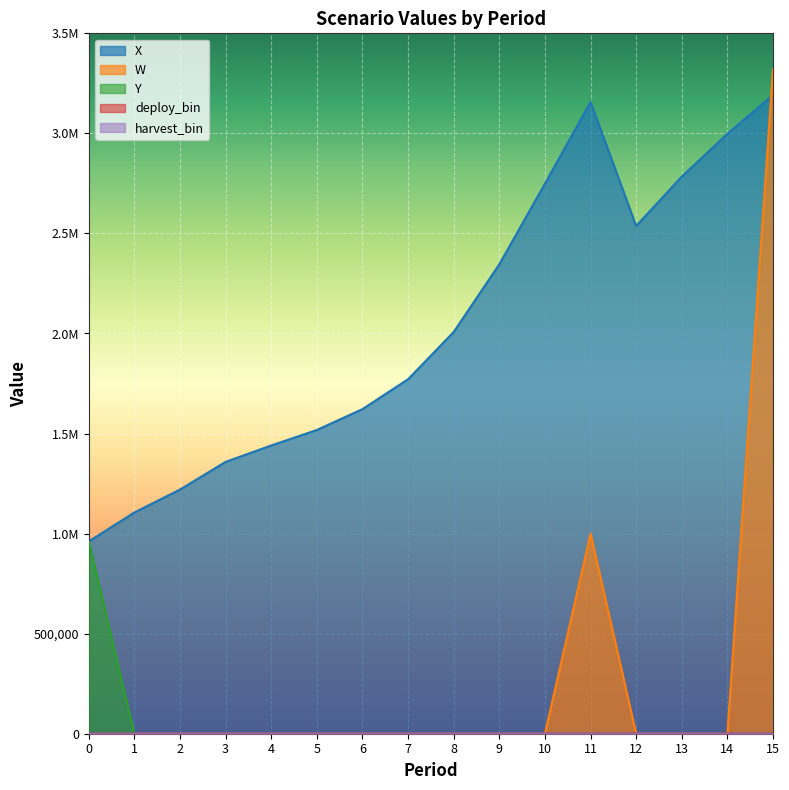

At which label does deploy_bin reach its minimum?

1